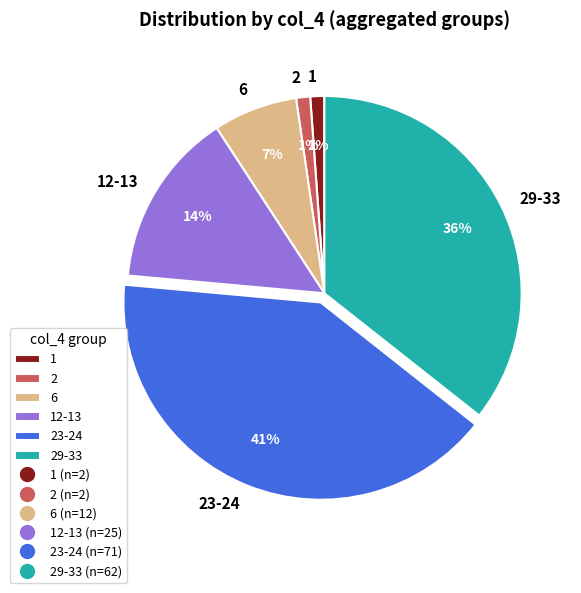

Is the sum of 2 and 12-13 greater than half?

No